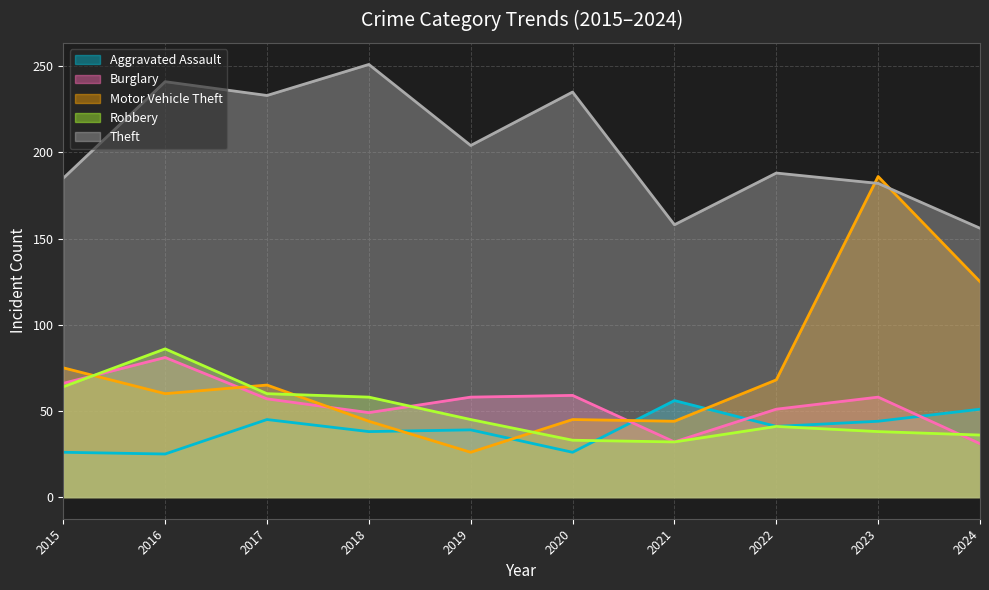

What are all the series names shown in the legend?

Aggravated Assault, Burglary, Motor Vehicle Theft, Robbery, Theft